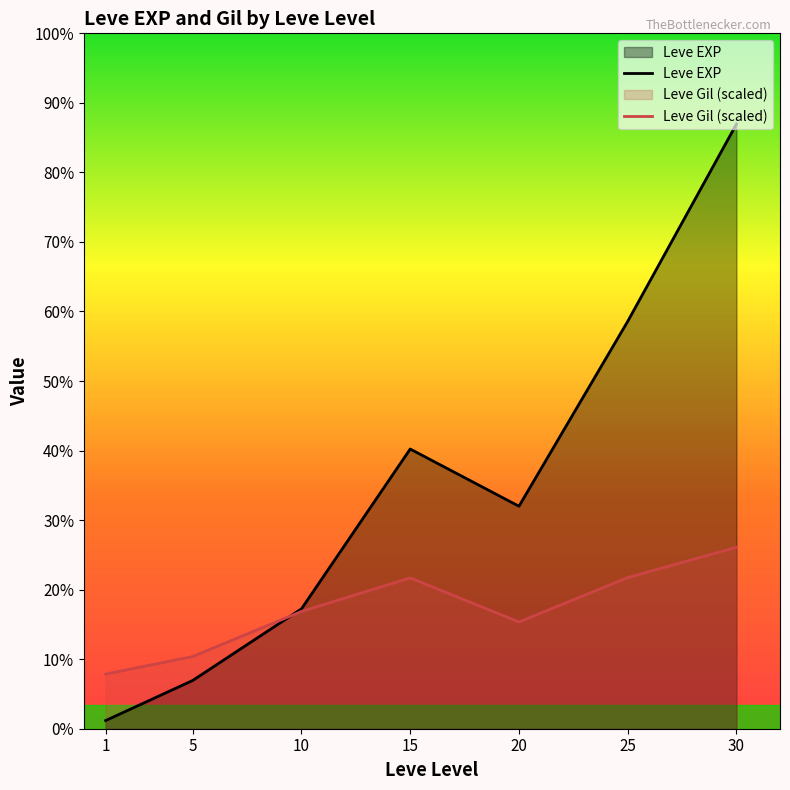

List the series in order of their overall mean, highest first.

Leve EXP, Leve Gil (scaled)